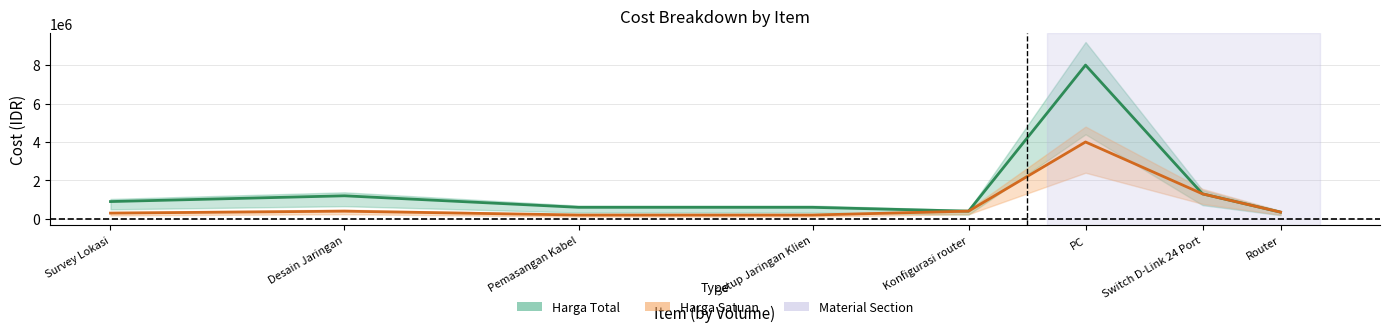

Which category has the highest value across all series?

PC